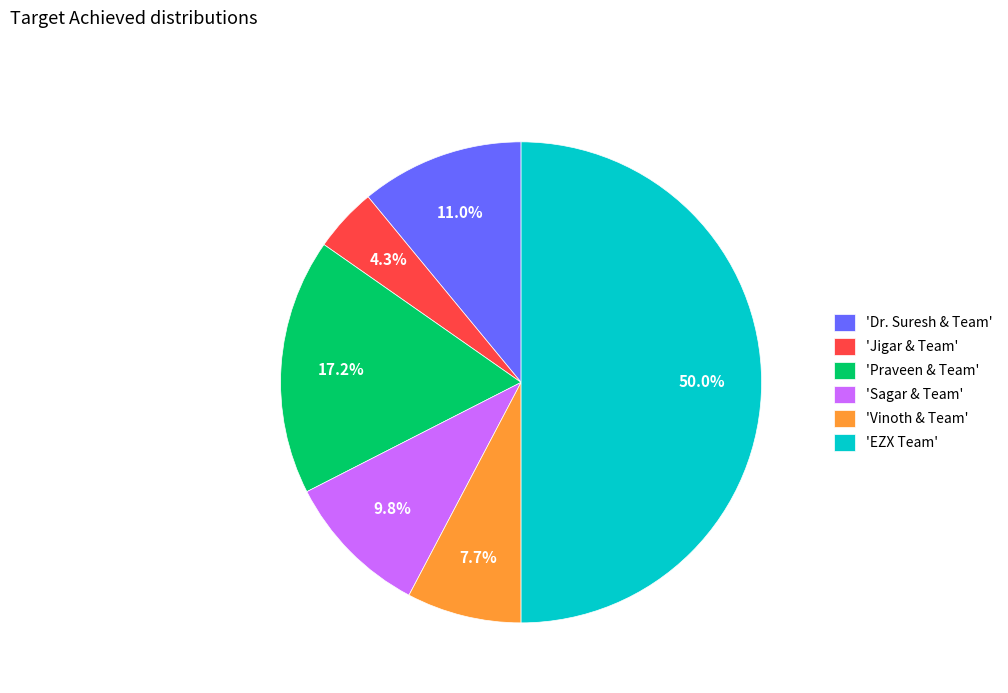

What percentage do 'Sagar & Team' and 'Jigar & Team' together represent?

14.1%